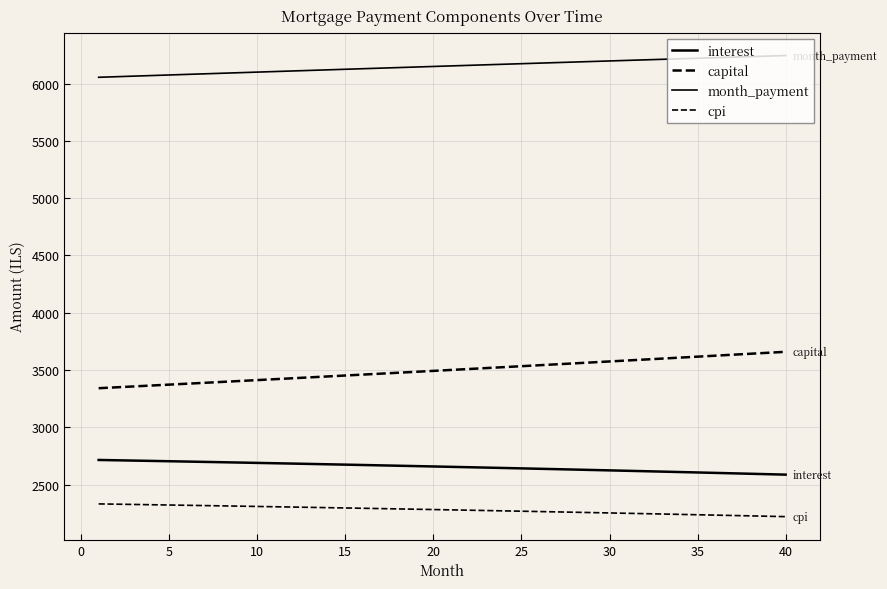

Does the chart have visible grid lines?

Yes